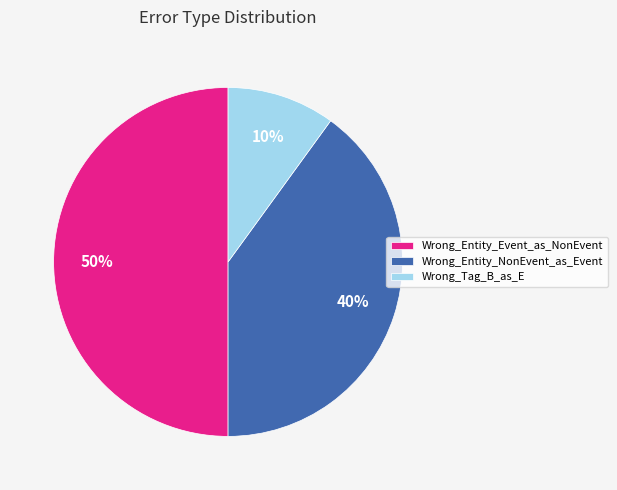

To the nearest percent, what is the average slice percentage?

33%